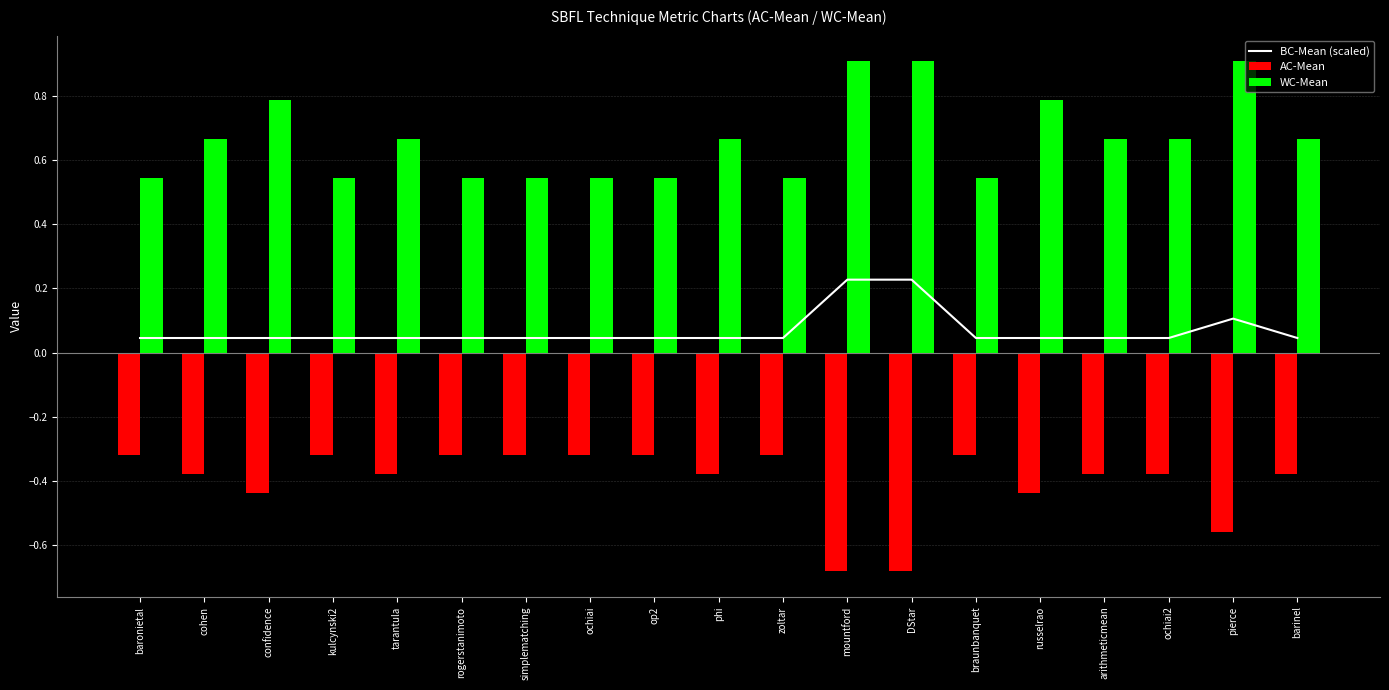

What is the sum of all AC-Mean values?

-7.6